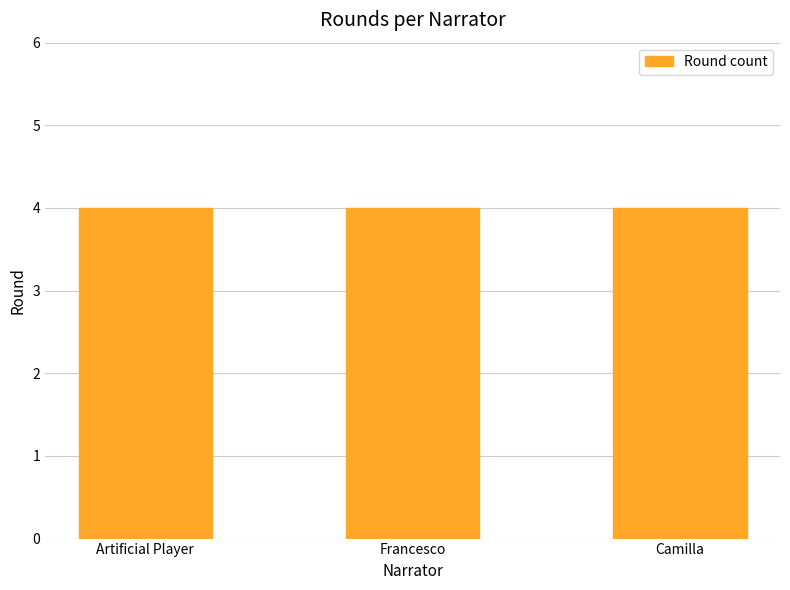

The value of Camilla at 3 is 4. True or false?

False